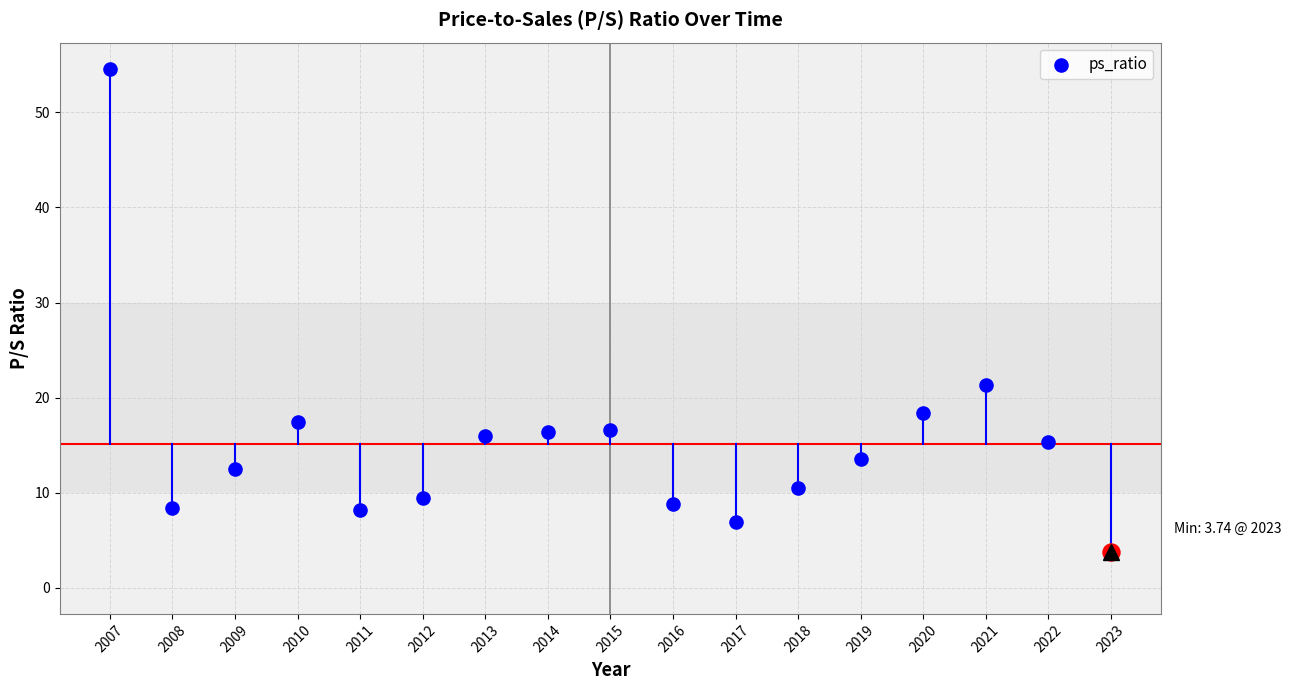

What is the change in value from 2011 to 2014?

+8.2